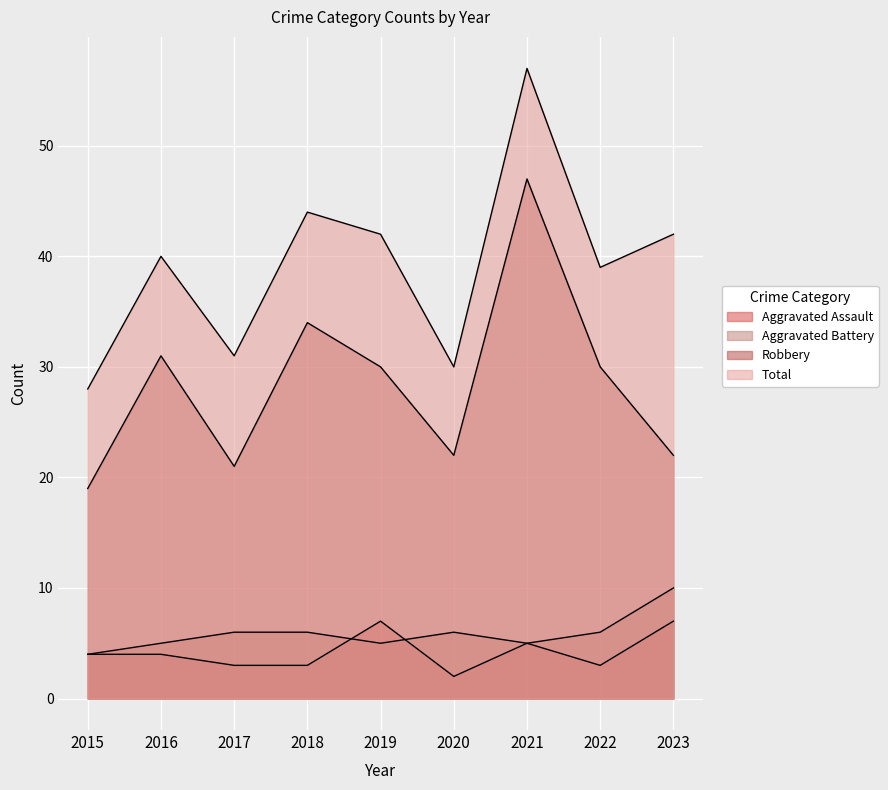

How many interior local peaks does the Aggravated Assault series have?

2